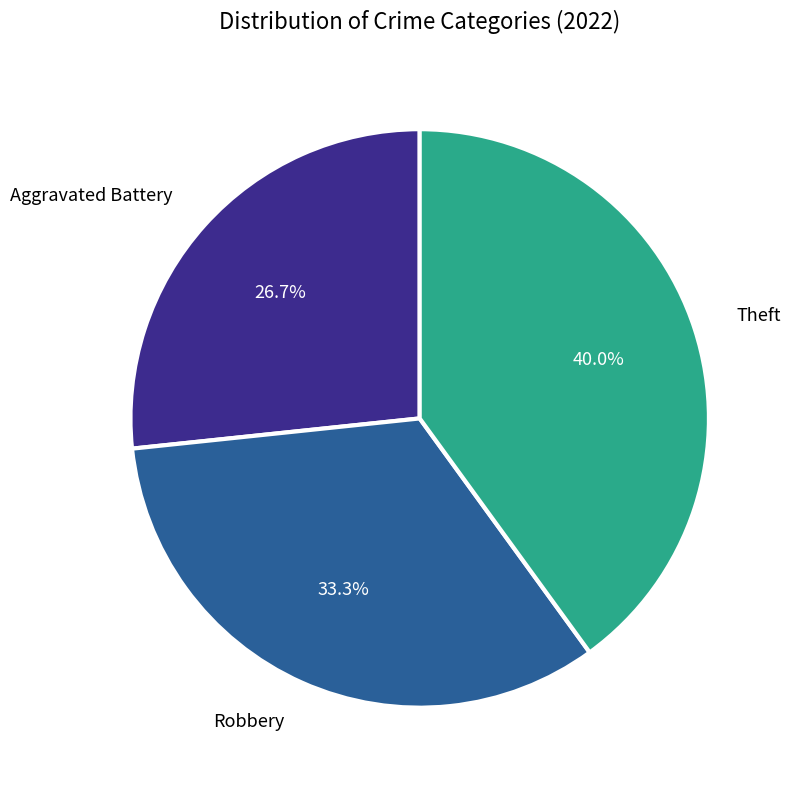

Does any single category account for the majority?

No